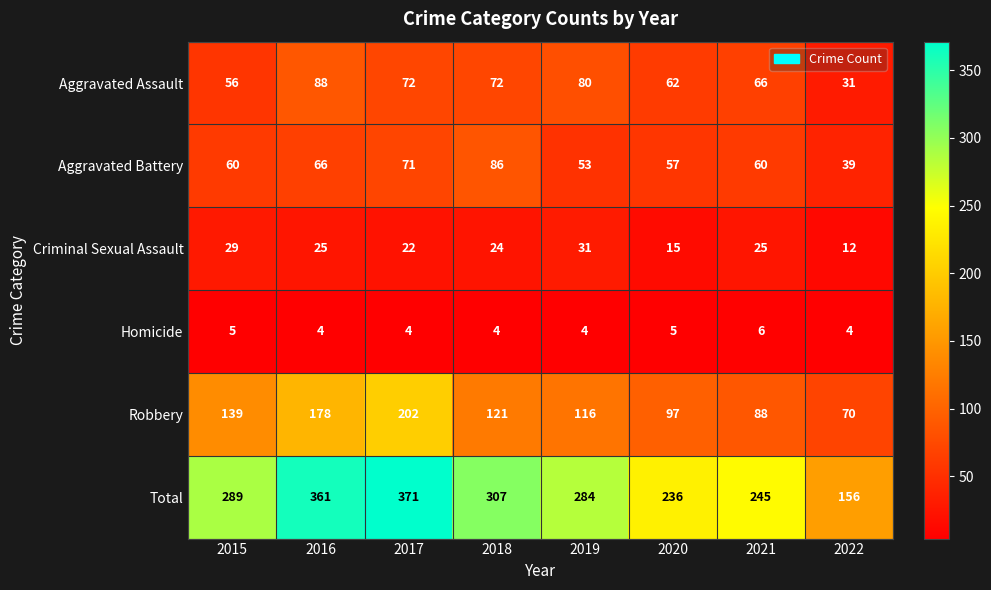

The value of Aggravated Battery at 2019 is 53. True or false?

True